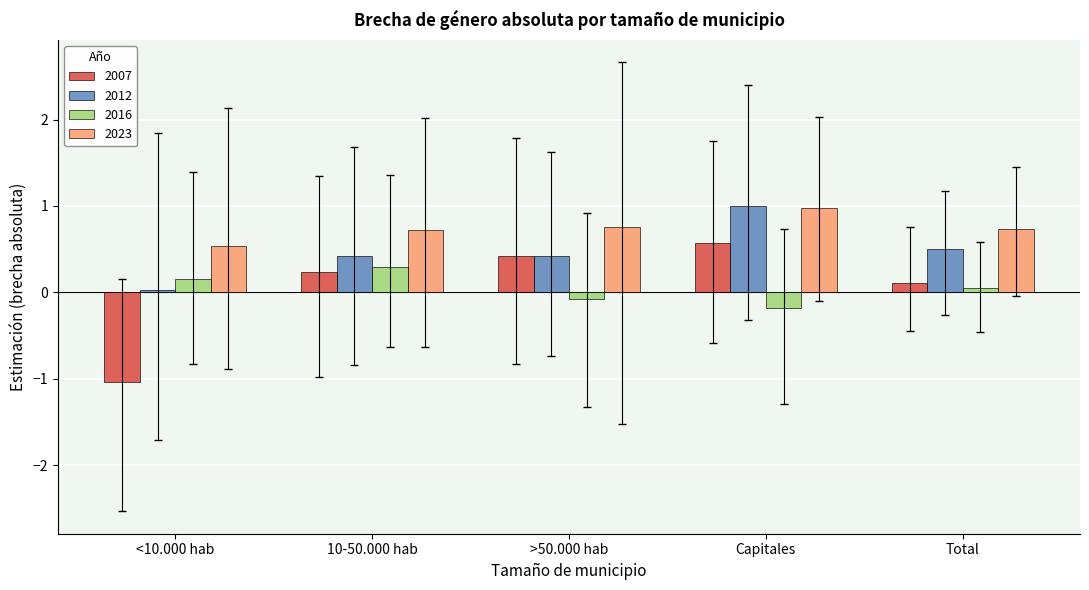

What is the difference between the maximum and minimum values in the 2012 series?

1.0